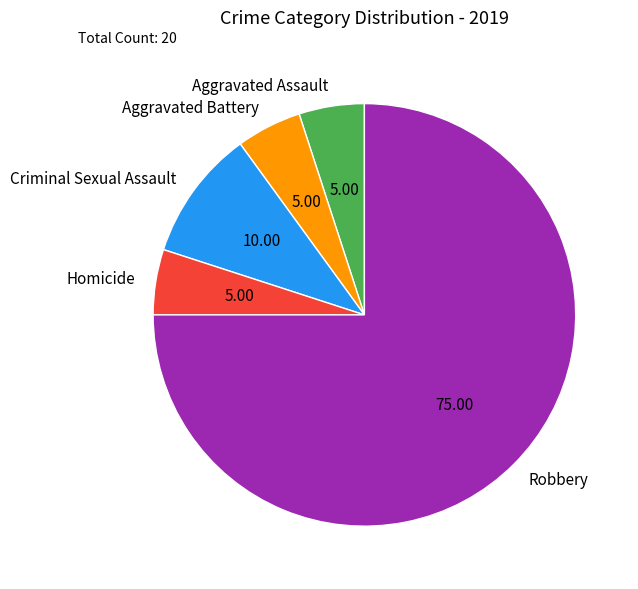

Approximately how many times larger is the value at Criminal Sexual Assault compared to Homicide?

2.0